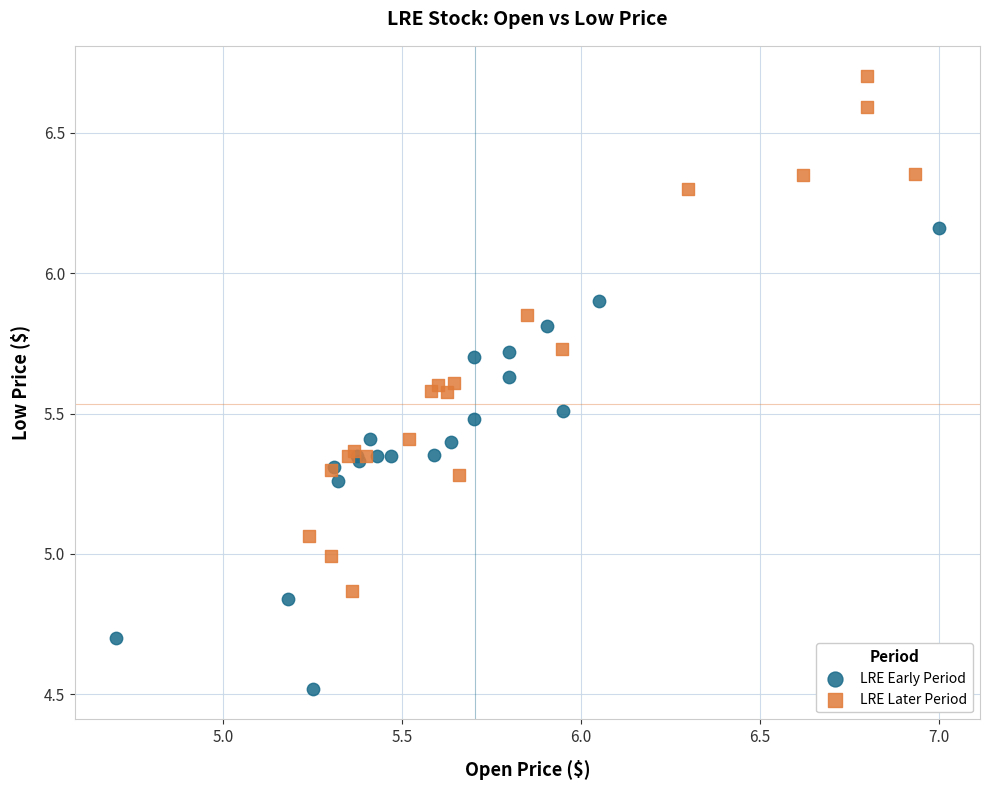

Which series has the largest Y range (max minus min)?

LRE Later Period